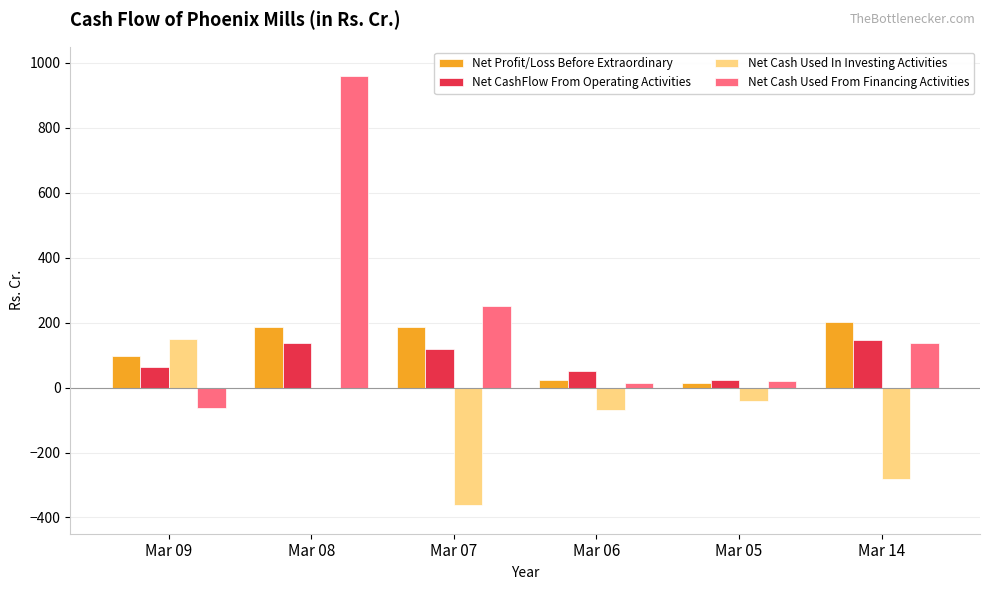

Which label corresponds to the largest value in the chart?

Mar 08